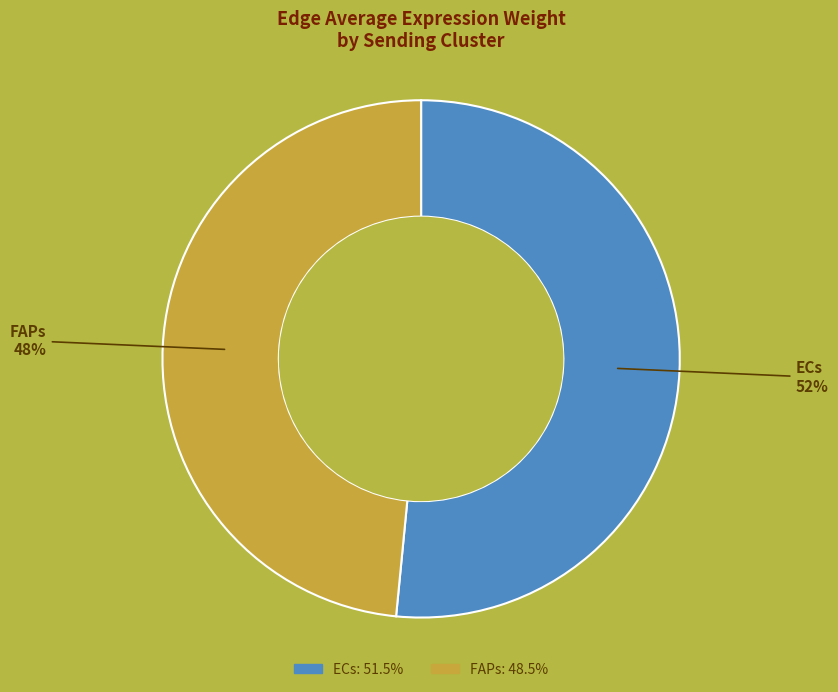

Is the sum of FAPs and ECs greater than half?

Yes